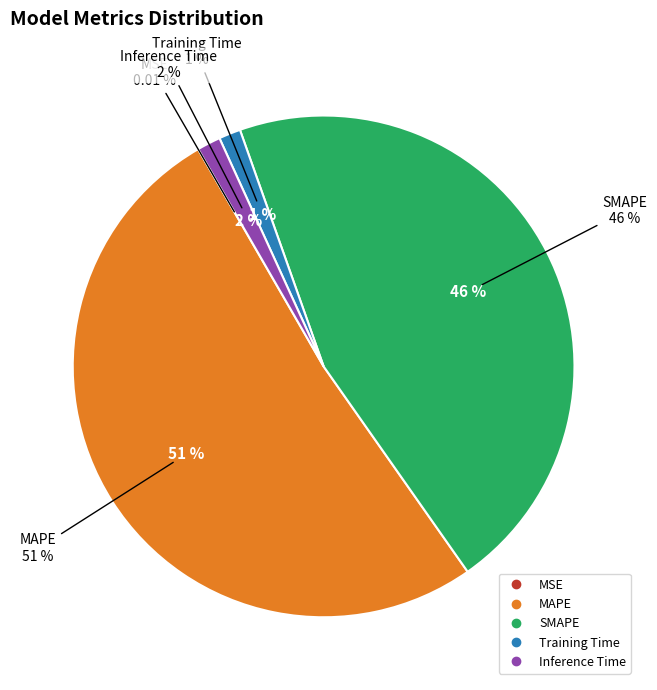

Which slice is the largest?

MAPE